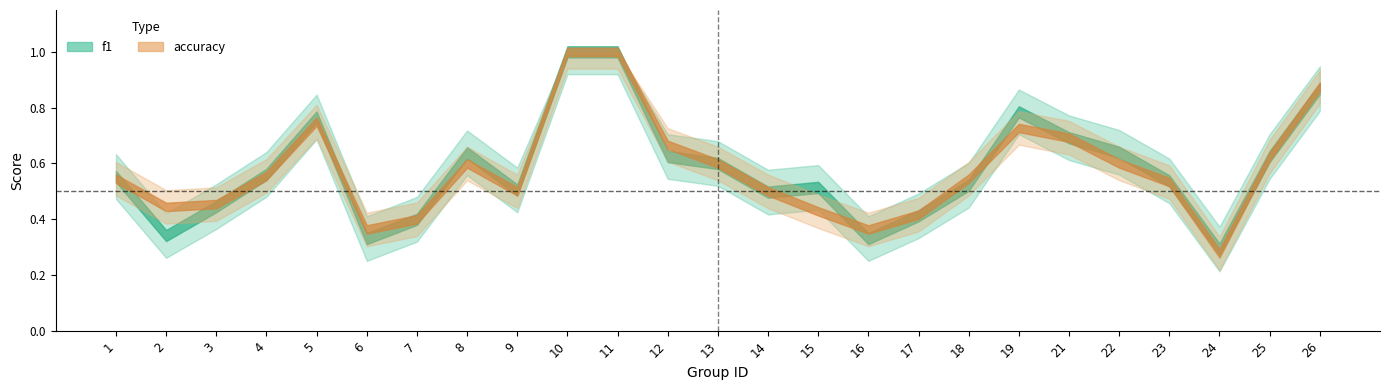

What is the difference between the f1 values at 14 and 13?

0.1